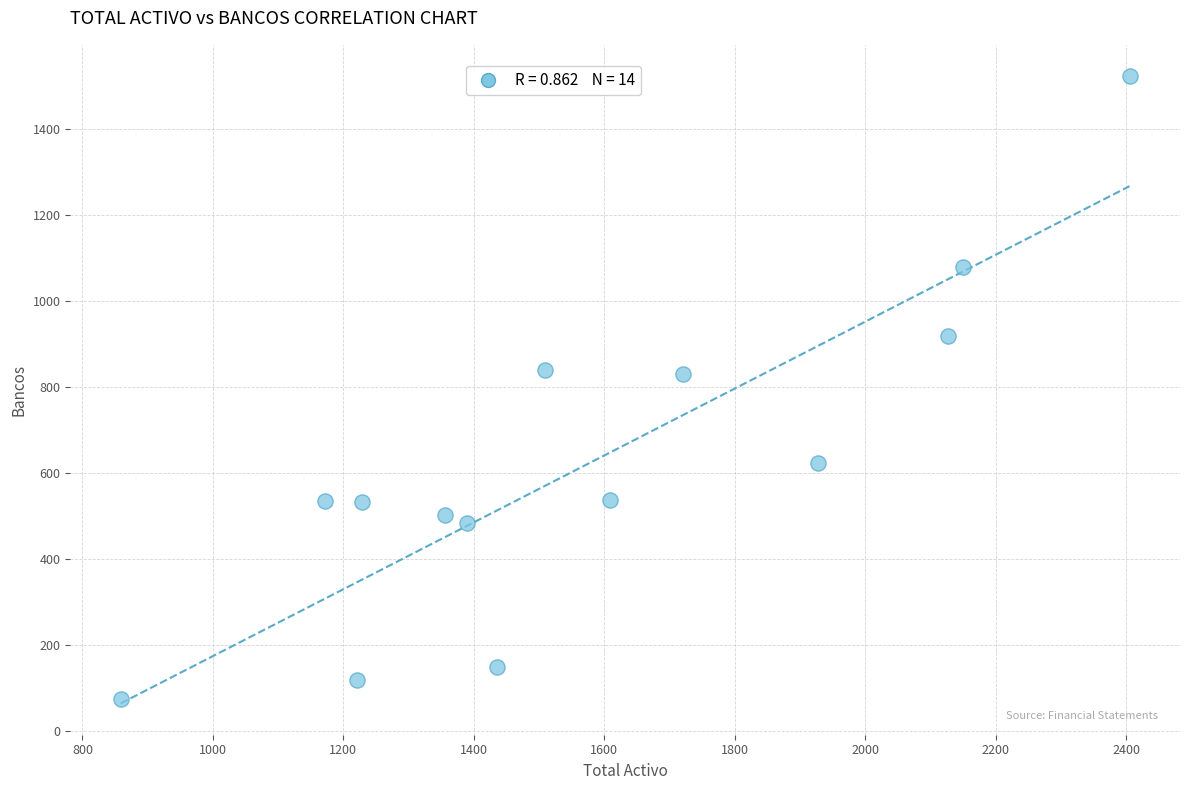

What is the range of X values (max minus min)?

1546.4